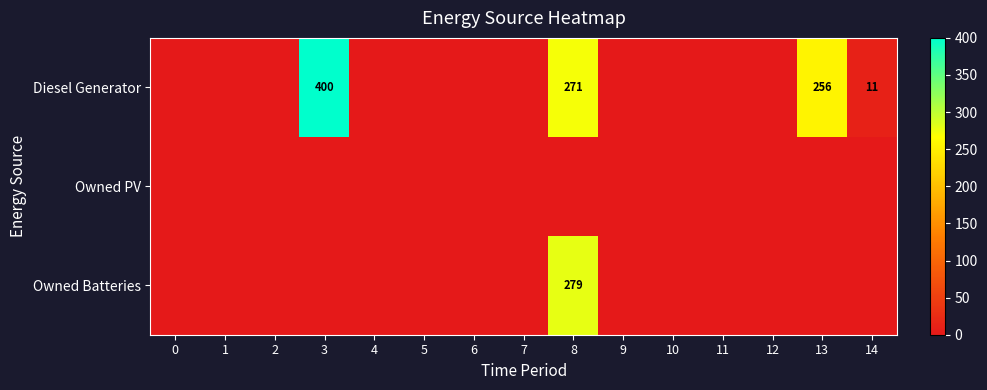

Is it true that Owned Batteries equals 166 at 8?

False